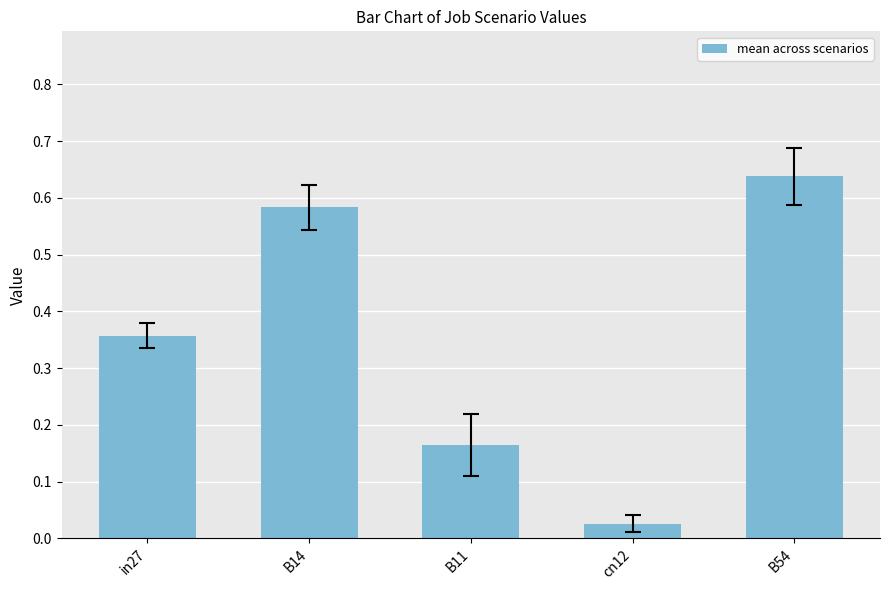

What is the sum of all values?

1.8